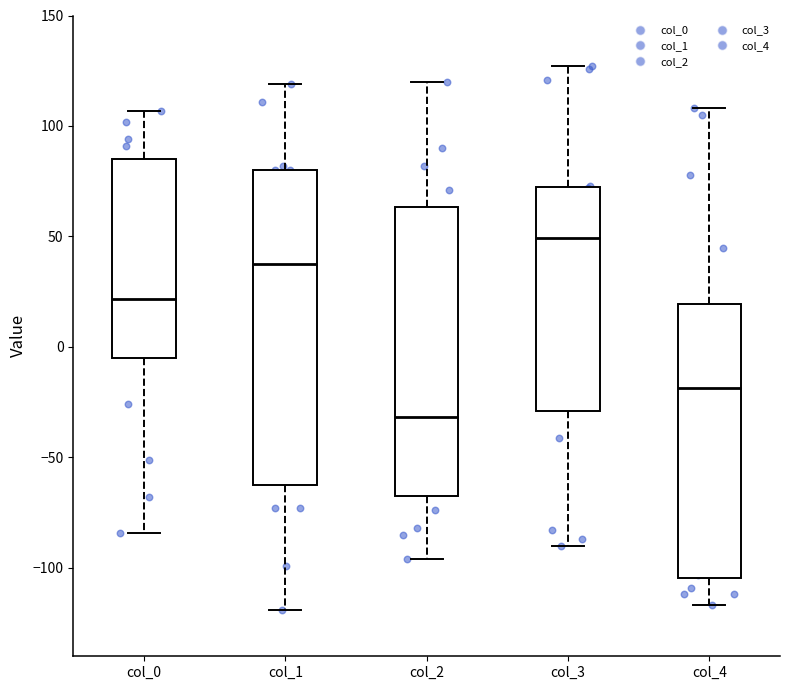

Where does the upper whisker of the box for col_1 end on the y-axis? The values are not printed on the chart, so give them approximately, as read against the axis.

120